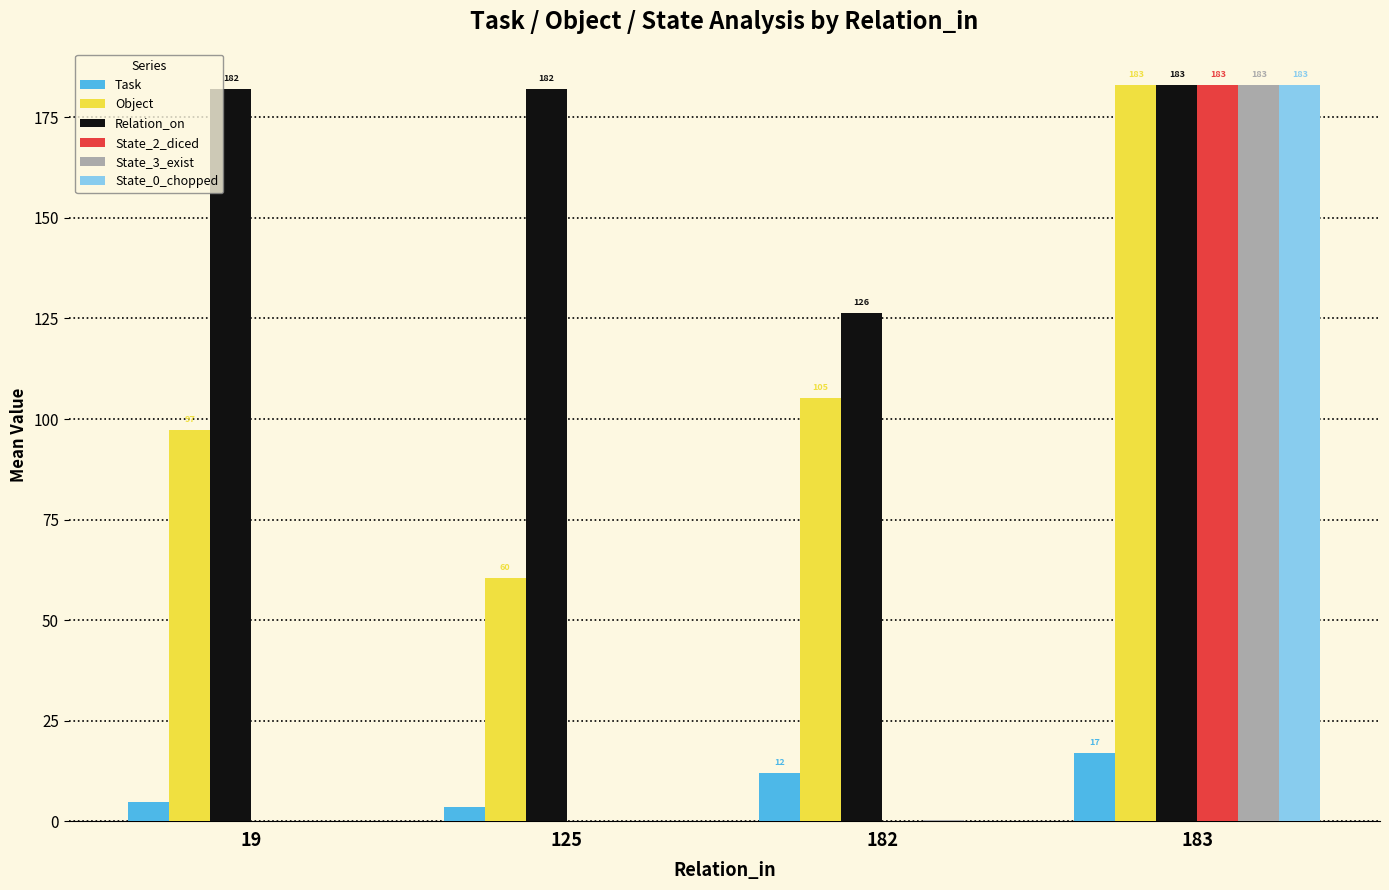

What is the total value across all series at 125?

246.0